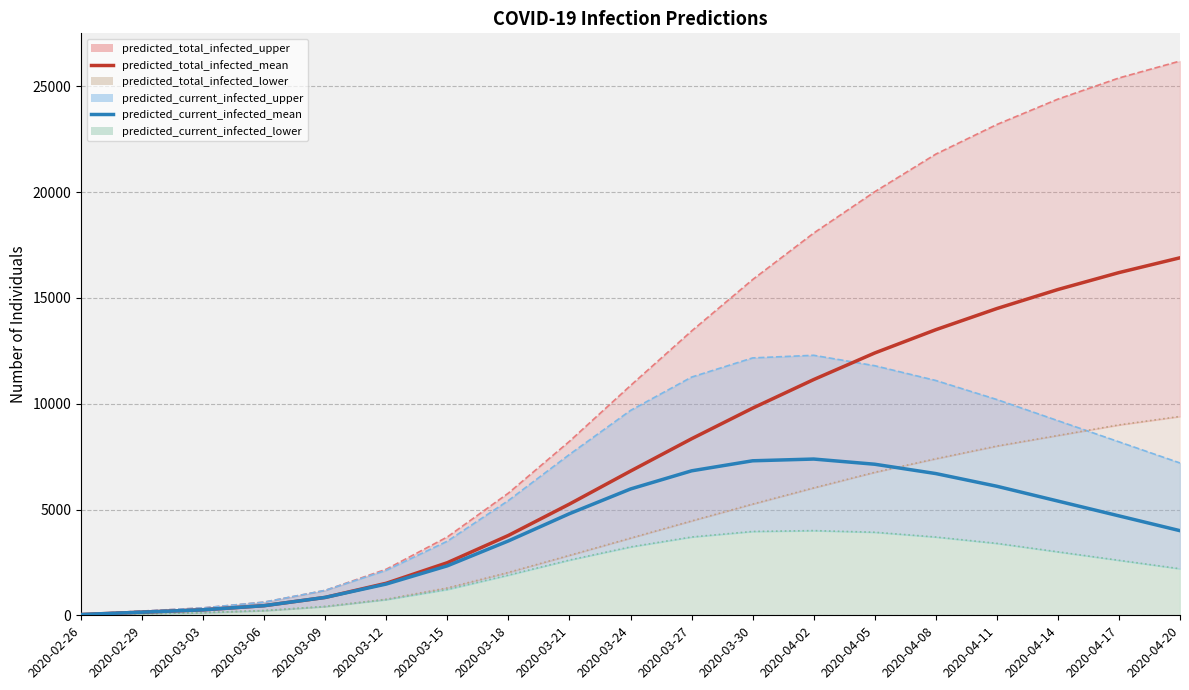

Where does the predicted_total_infected_mean series first go above 6817?

2020-03-27